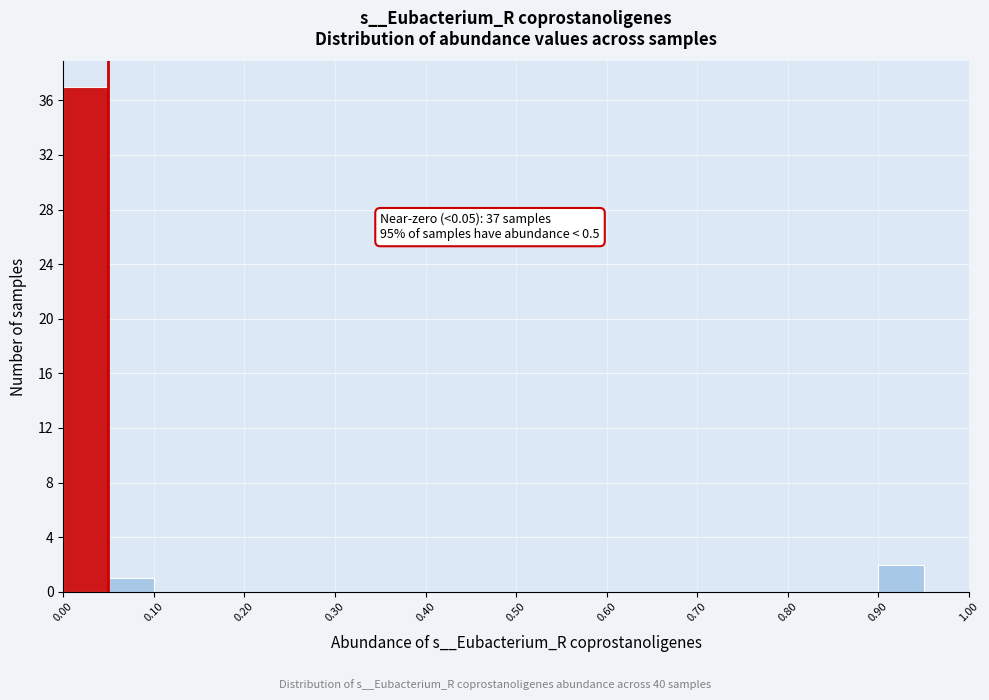

Which range on the x-axis has the tallest bar?

0.00 to 0.05